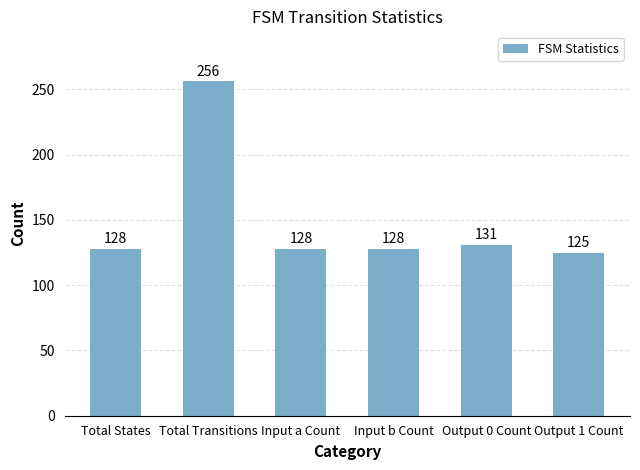

Which label corresponds to the largest value in the chart?

Total Transitions